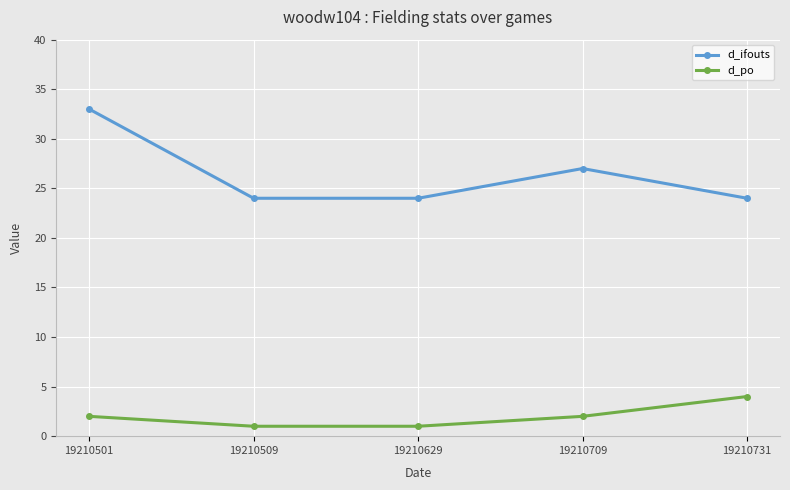

What value does the d_ifouts series have at 19210731?

24